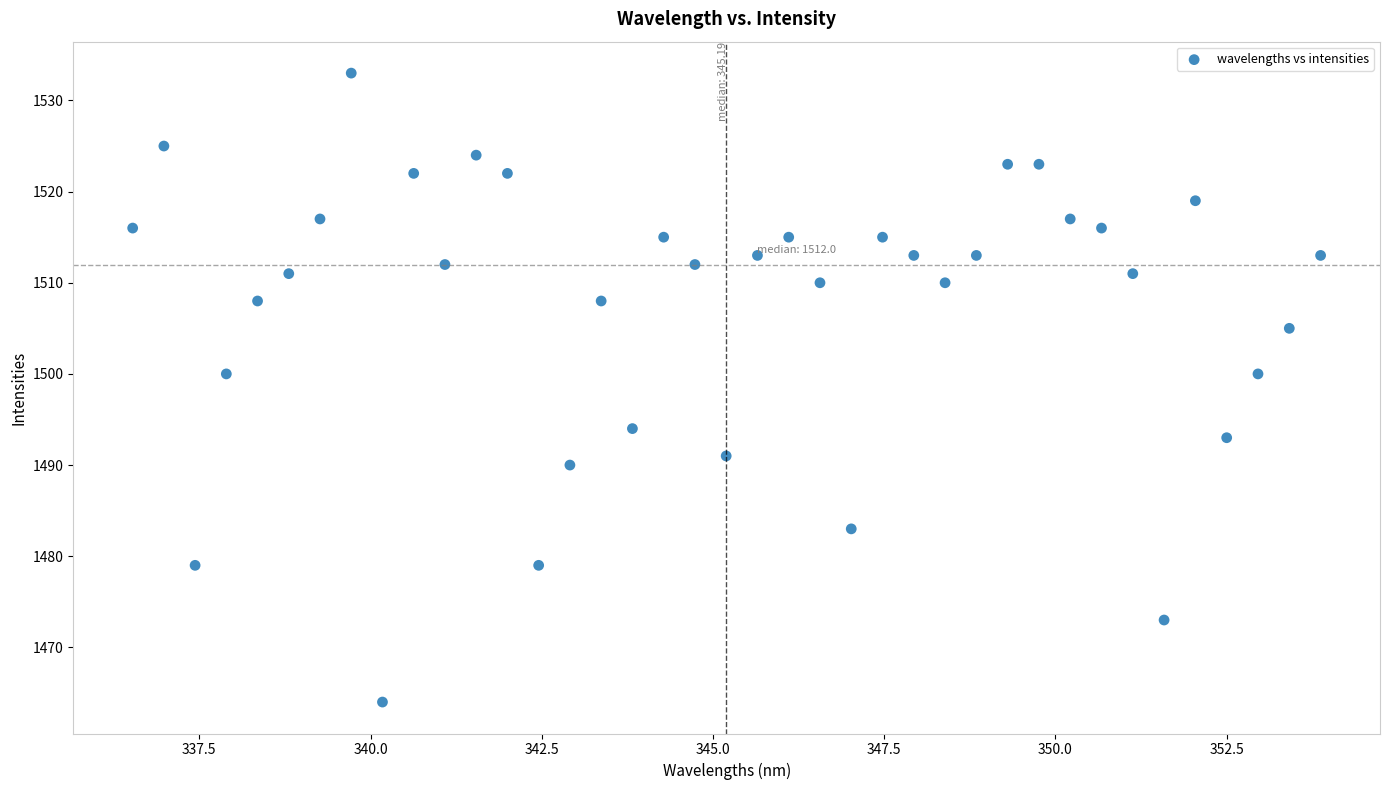

What is the range of Y values (max minus min)?

69